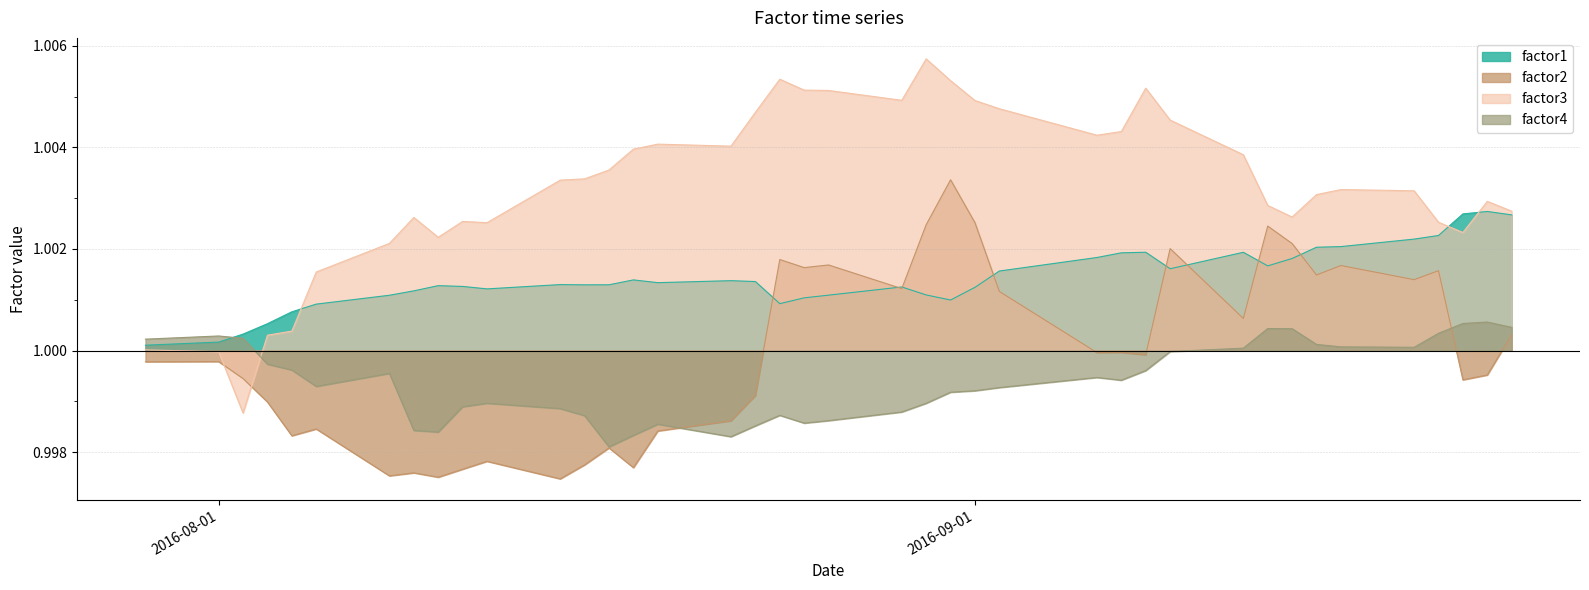

In factor4, how many points are lower than both neighbors (excluding endpoints)?

7